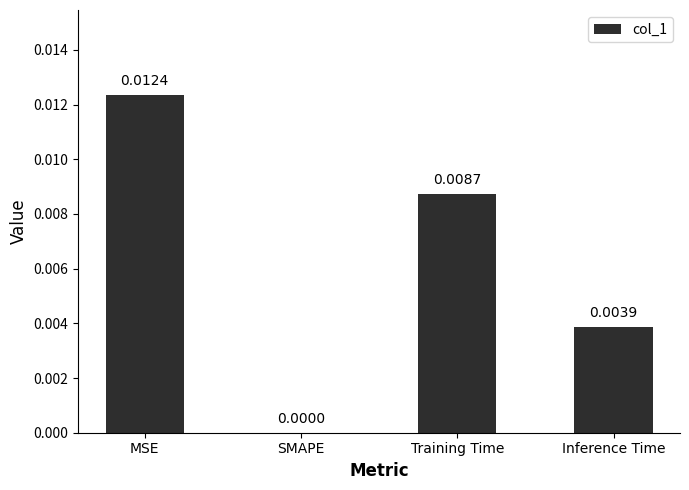

Which has a higher value, SMAPE or Inference Time?

Inference Time